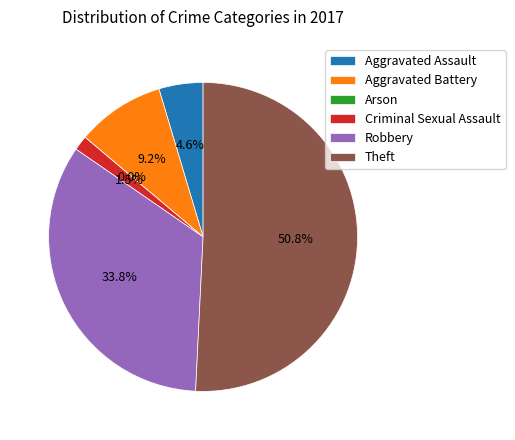

Do Theft and Robbery together represent more than half of the pie?

Yes